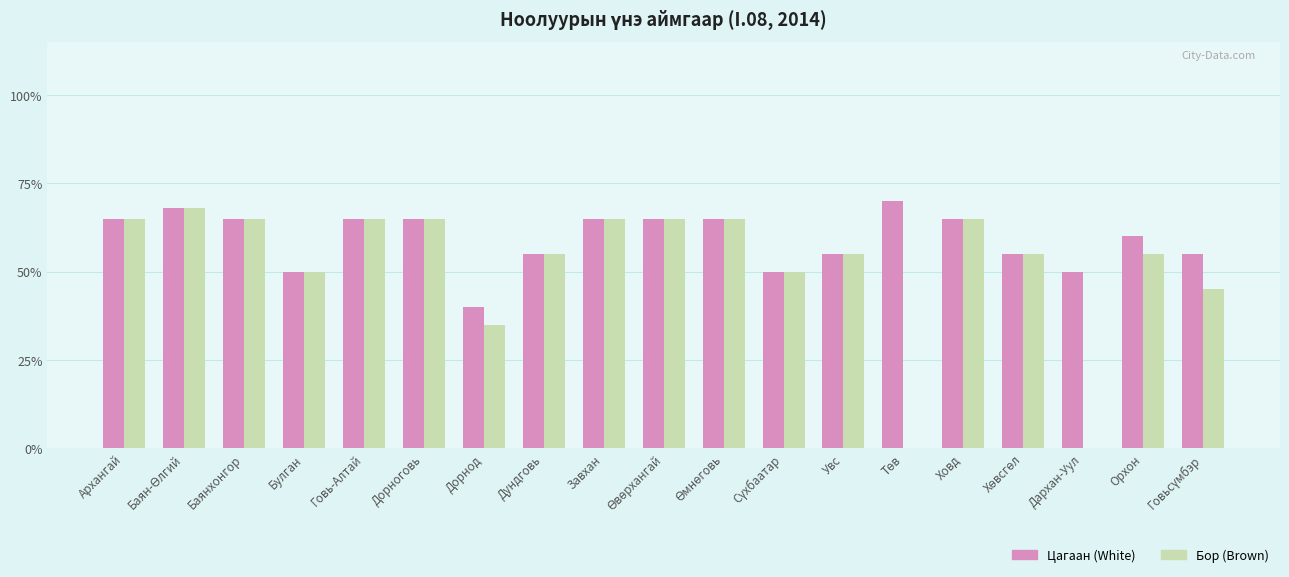

What position from the right is Өмнөговь?

9